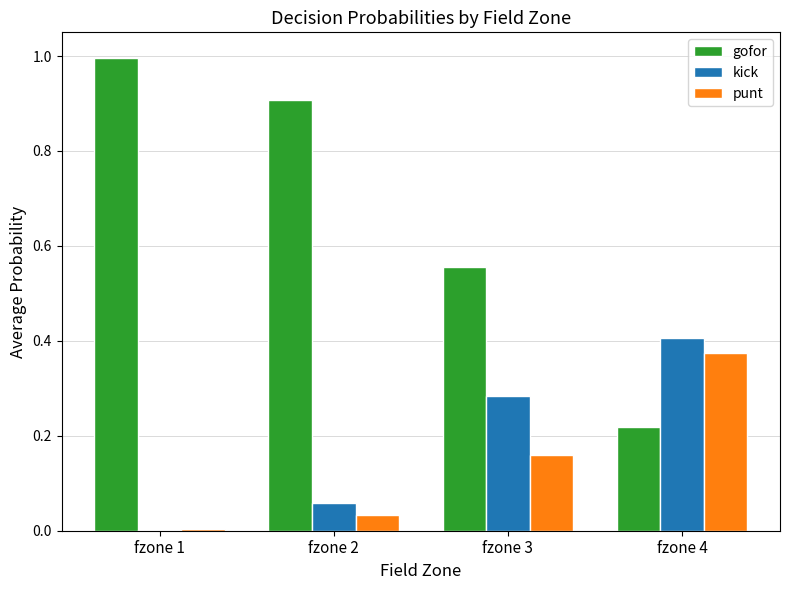

At which category does the chart reach its peak across all series?

fzone 1